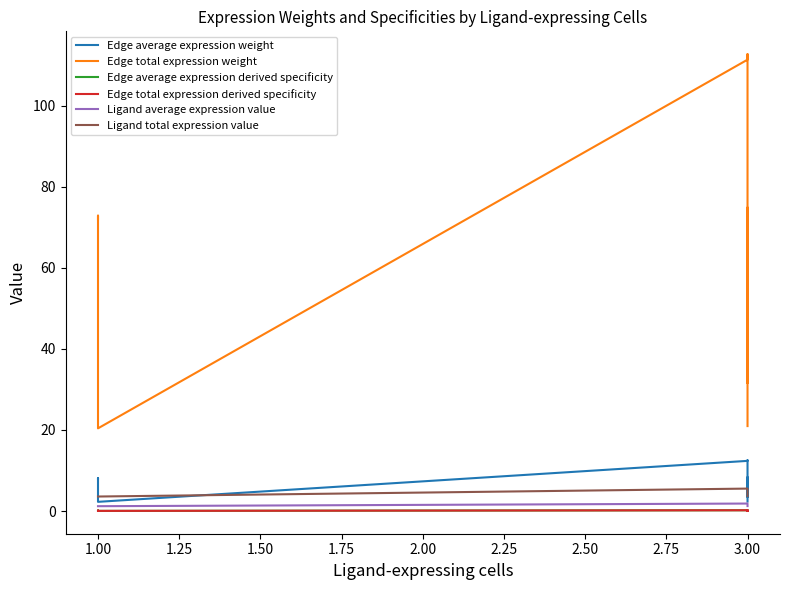

List the series in order of their peak value, lowest first.

Edge average expression derived specificity, Edge total expression derived specificity, Ligand average expression value, Ligand total expression value, Edge average expression weight, Edge total expression weight